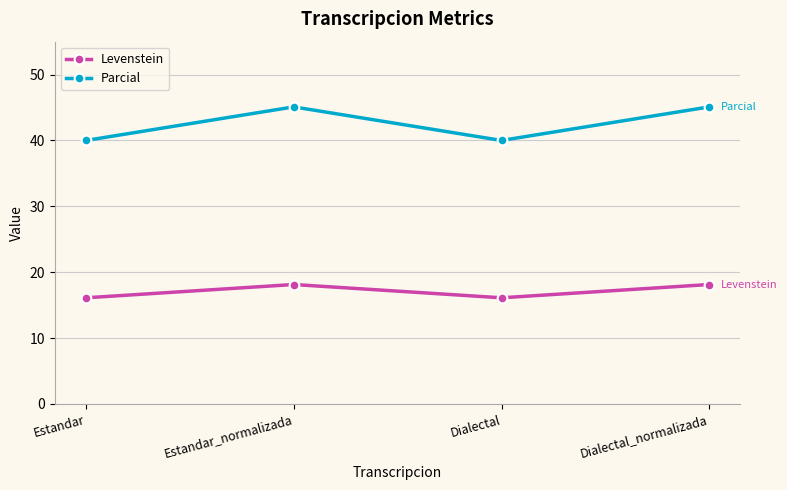

Is it true that Parcial equals 40.0 at Dialectal?

True